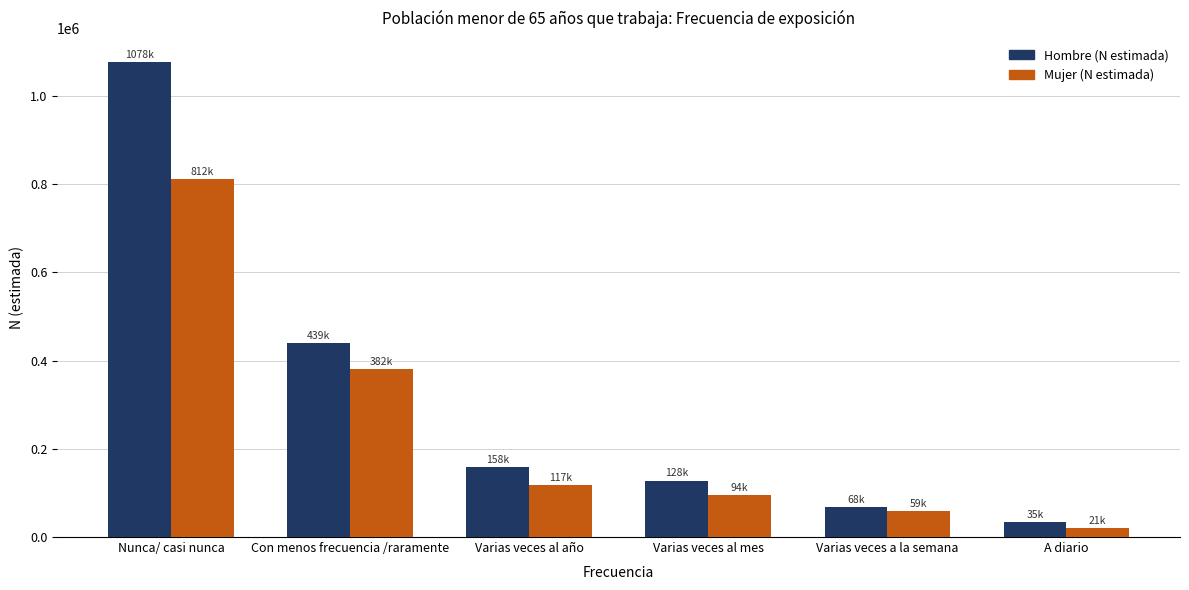

Rank the series by their average value, from lowest to highest.

Mujer (N estimada), Hombre (N estimada)